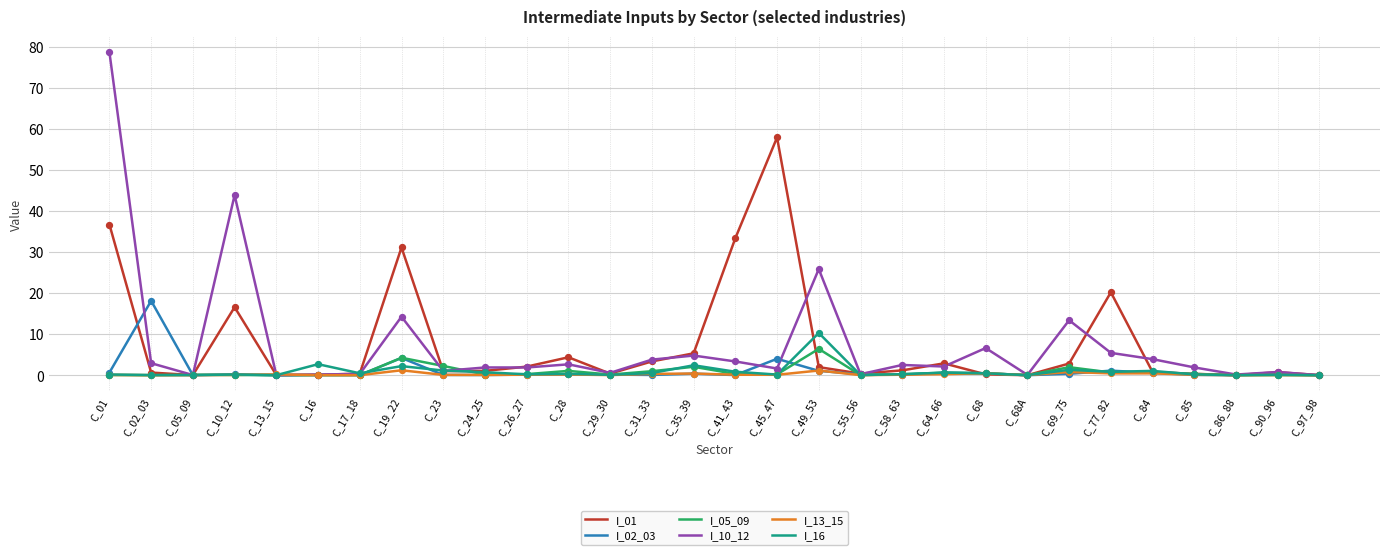

What are all the series names shown in the legend?

I_01, I_02_03, I_05_09, I_10_12, I_13_15, I_16